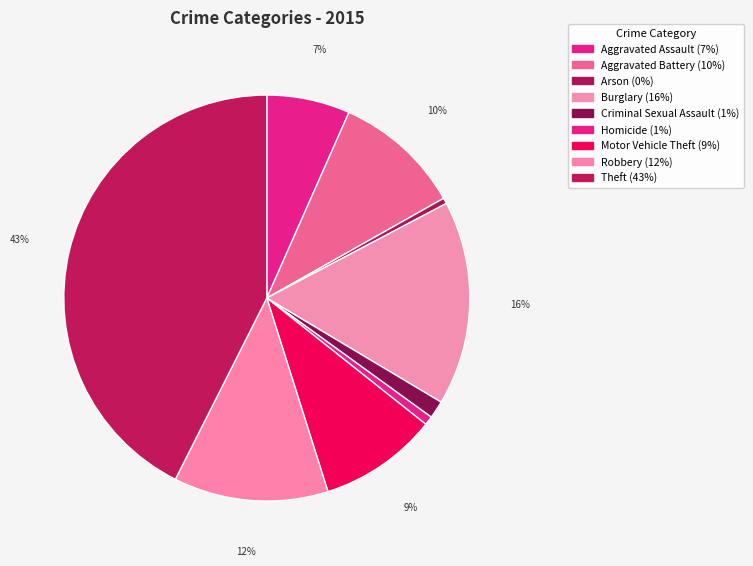

Which category has the biggest portion of the pie?

Theft